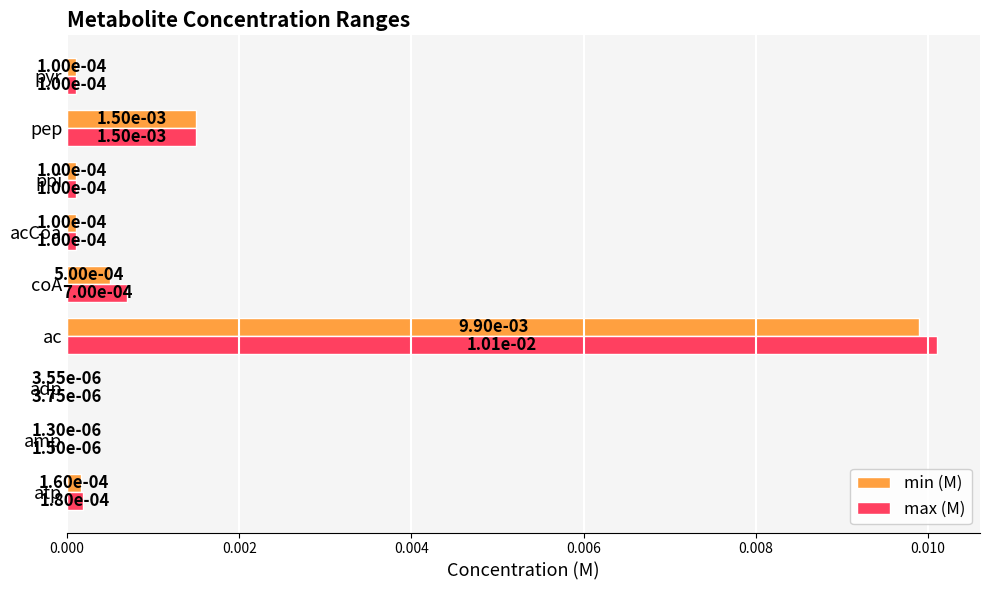

Which category has the highest value in the min (M) series?

ac